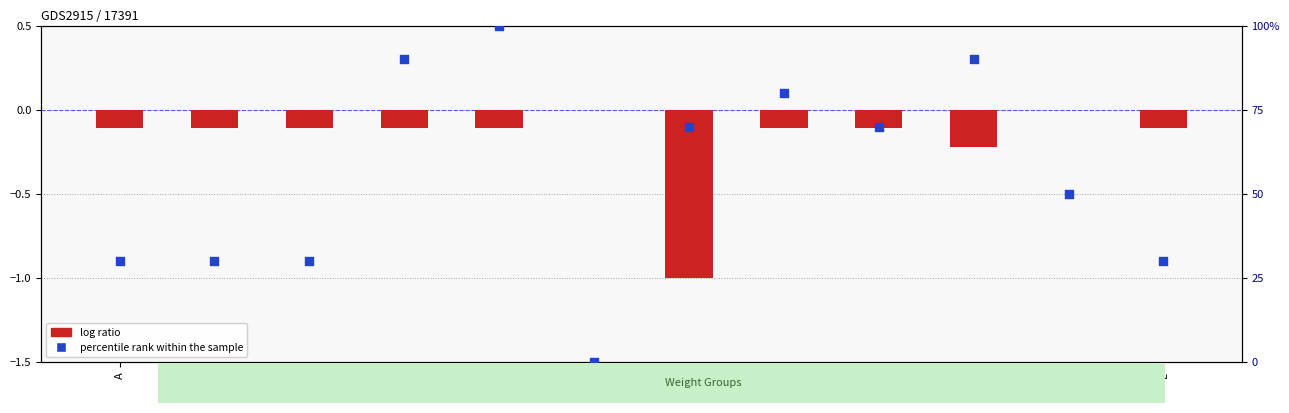

Which series has the widest spread of Y values?

percentile rank within the sample